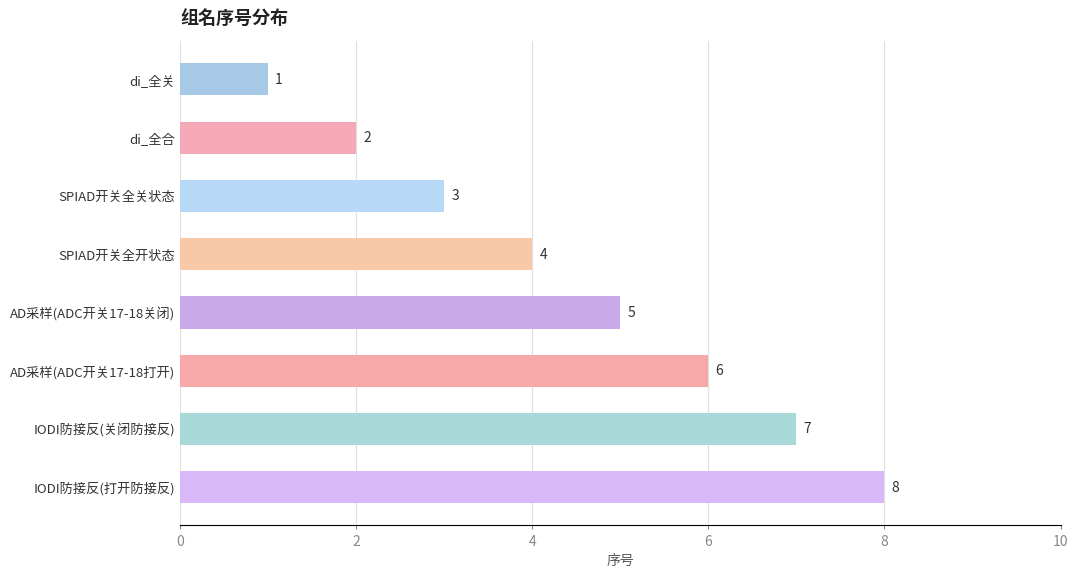

What is the ratio of the value at SPIAD开关全开状态 to the value at AD采样(ADC开关17-18关闭)?

0.8